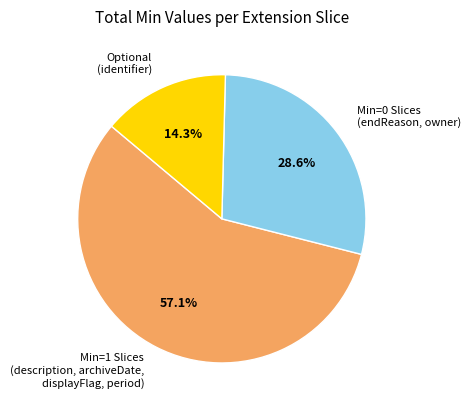

Approximately how many times larger is the value at Optional (identifier) compared to Min=0 Slices (endReason, owner)?

0.5